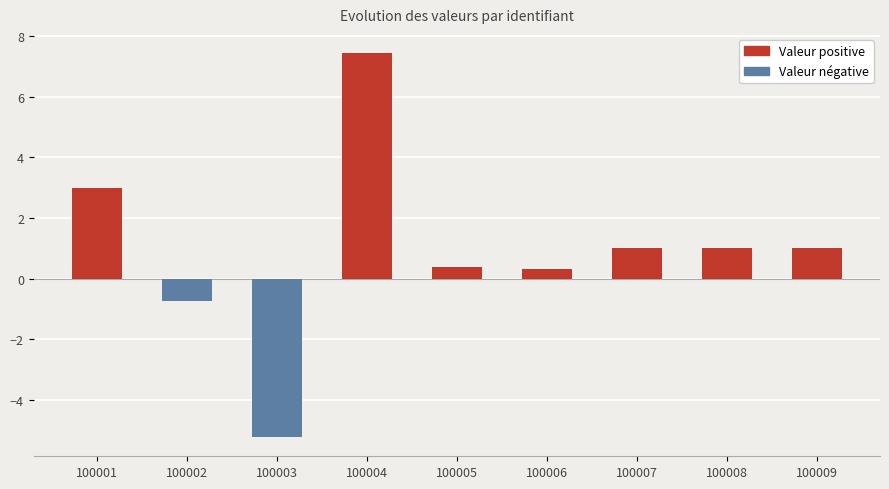

At which label is the value closest to 1?

100007